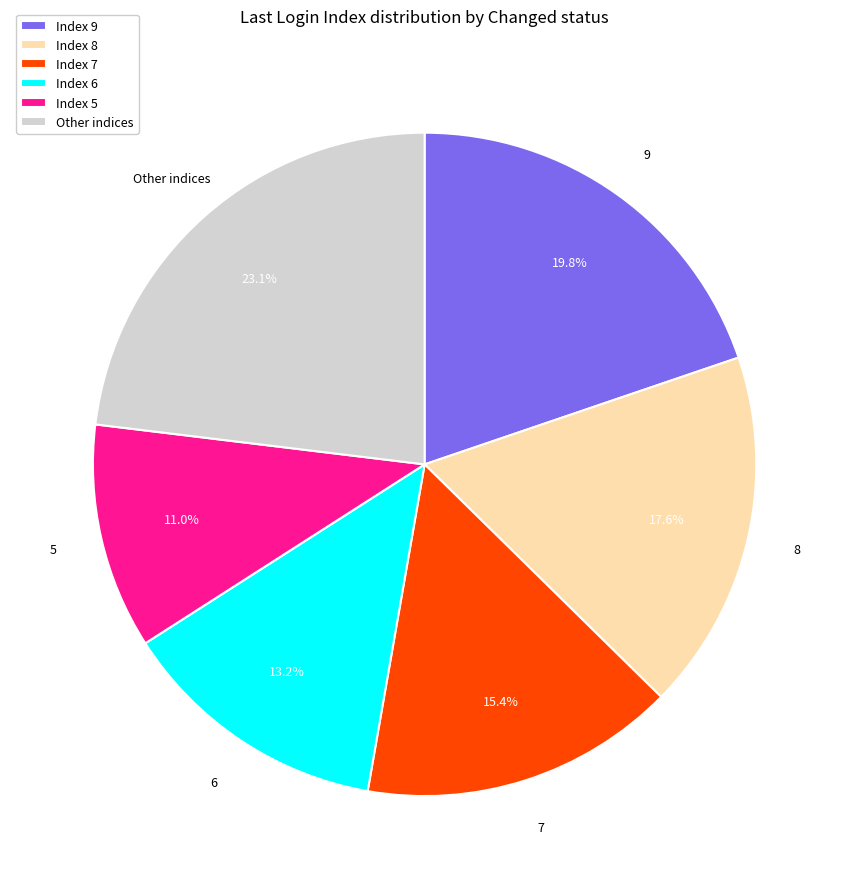

Which has a higher value, Index 5 or Index 7?

Index 7